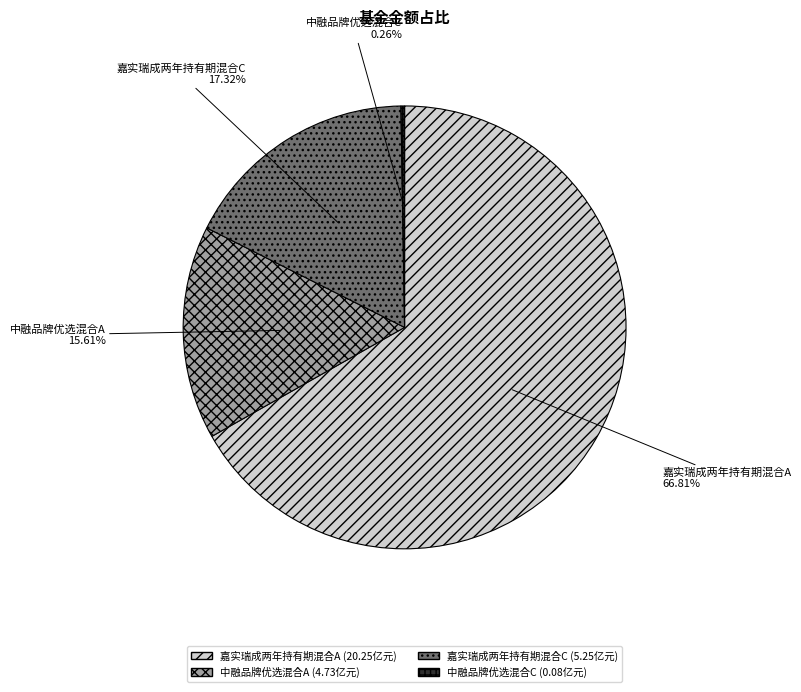

What portion of the pie excludes 中融品牌优选混合A?

84.4%